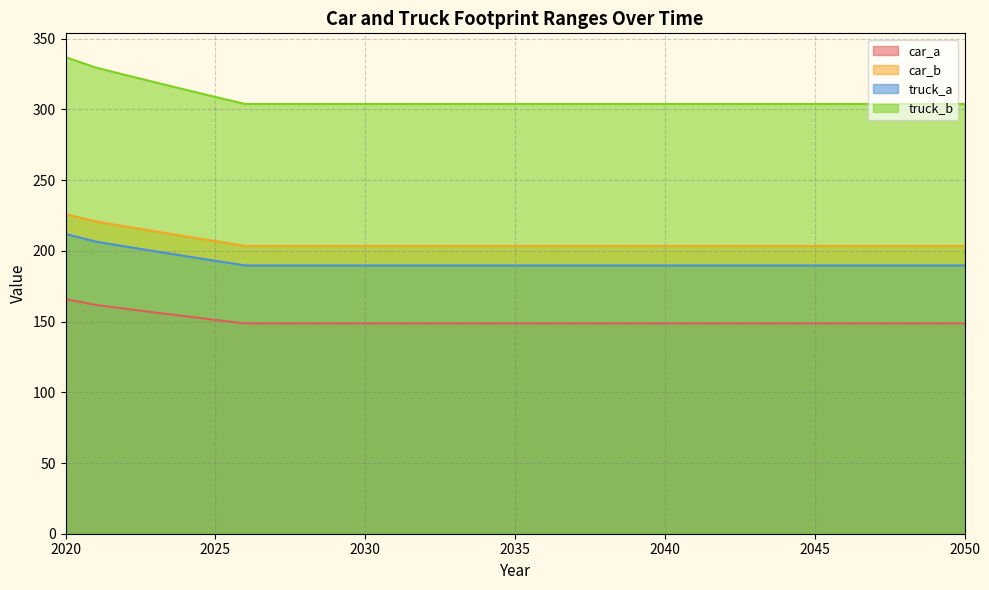

True or false: car_a and car_b intersect in this chart.

False